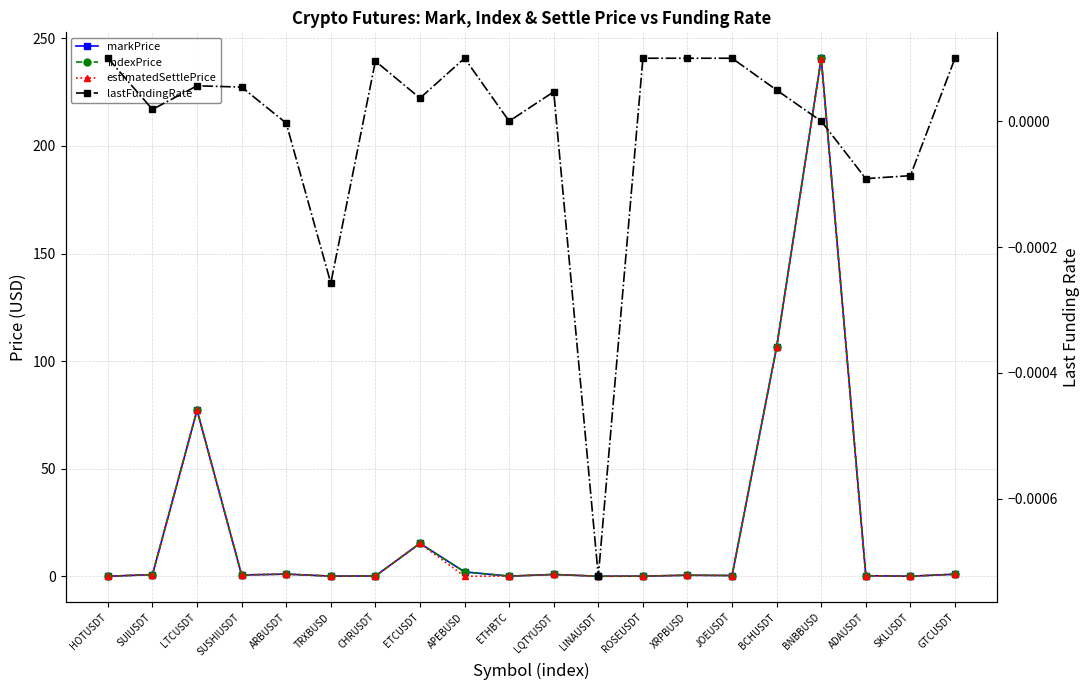

Which category has the highest value in the lastFundingRate series?

HOTUSDT